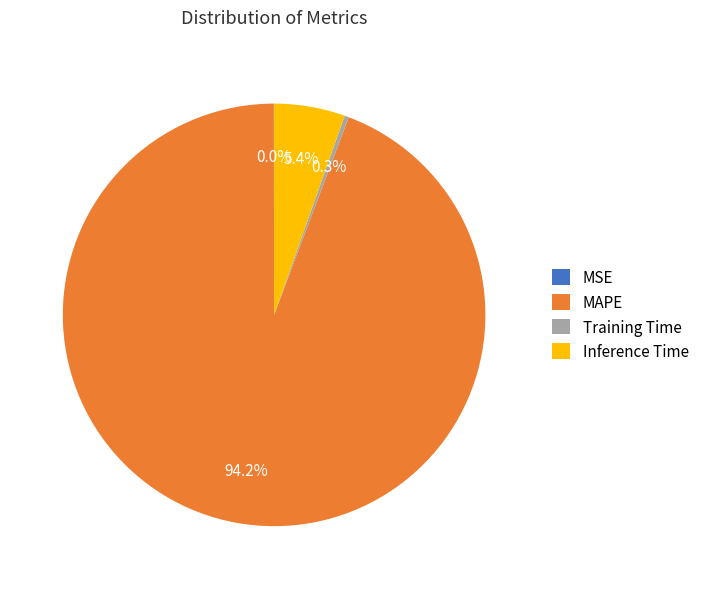

Which slice is the largest?

MAPE